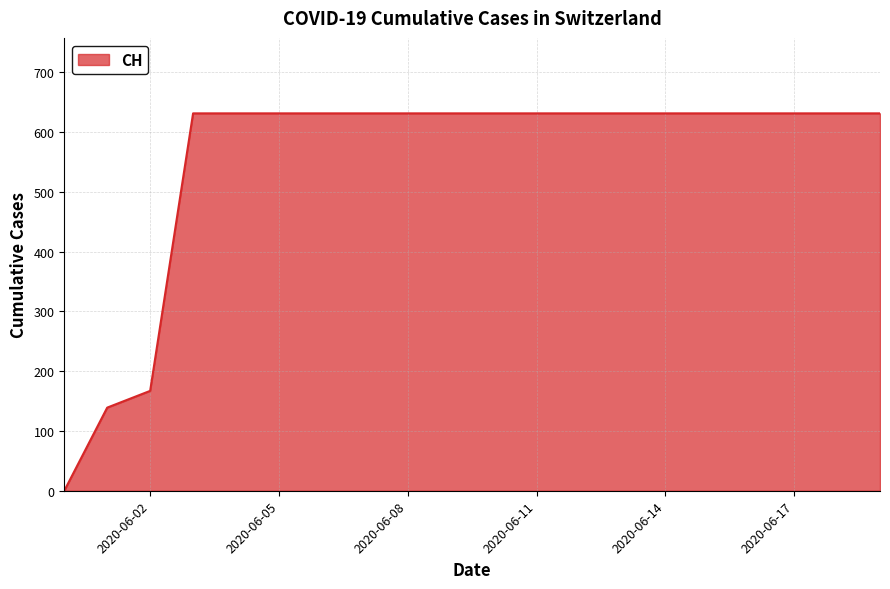

What is the average value?

552